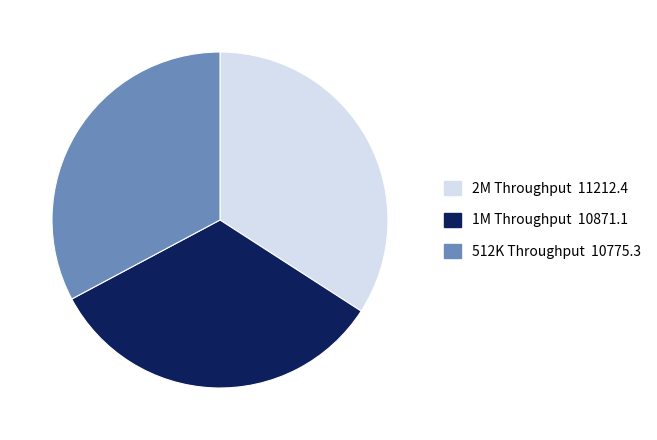

Is there a majority slice in this chart?

No